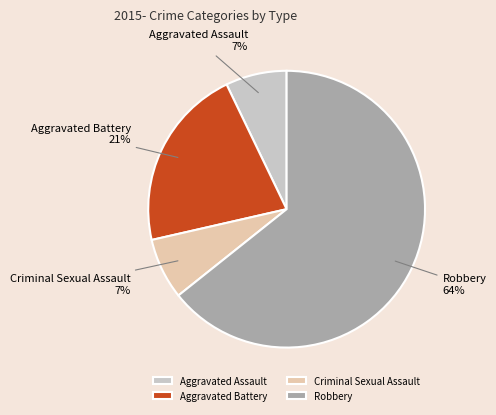

Is it true that Criminal Sexual Assault is 7% of the pie?

True